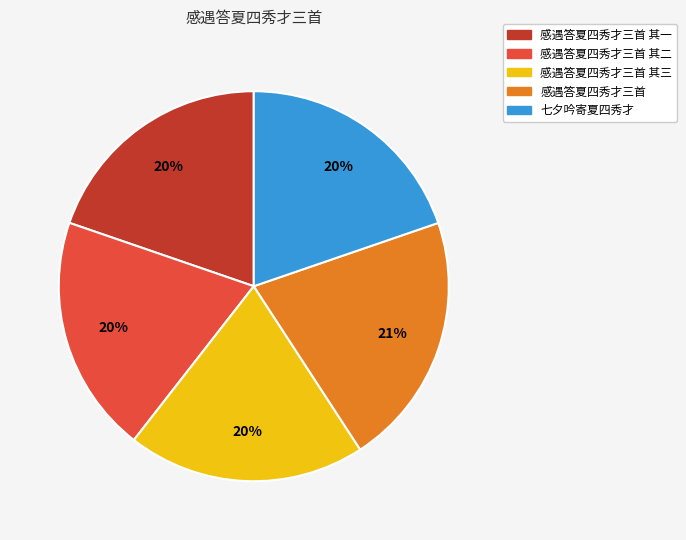

Is there a majority slice in this chart?

No